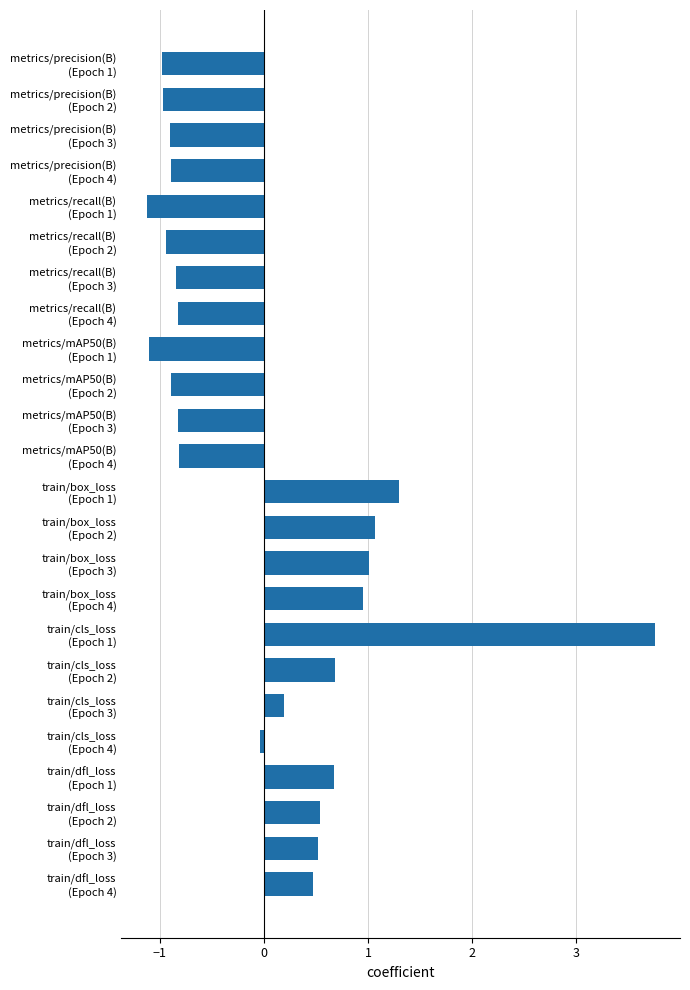

What is the value of the 13th bar from the top?

1.3